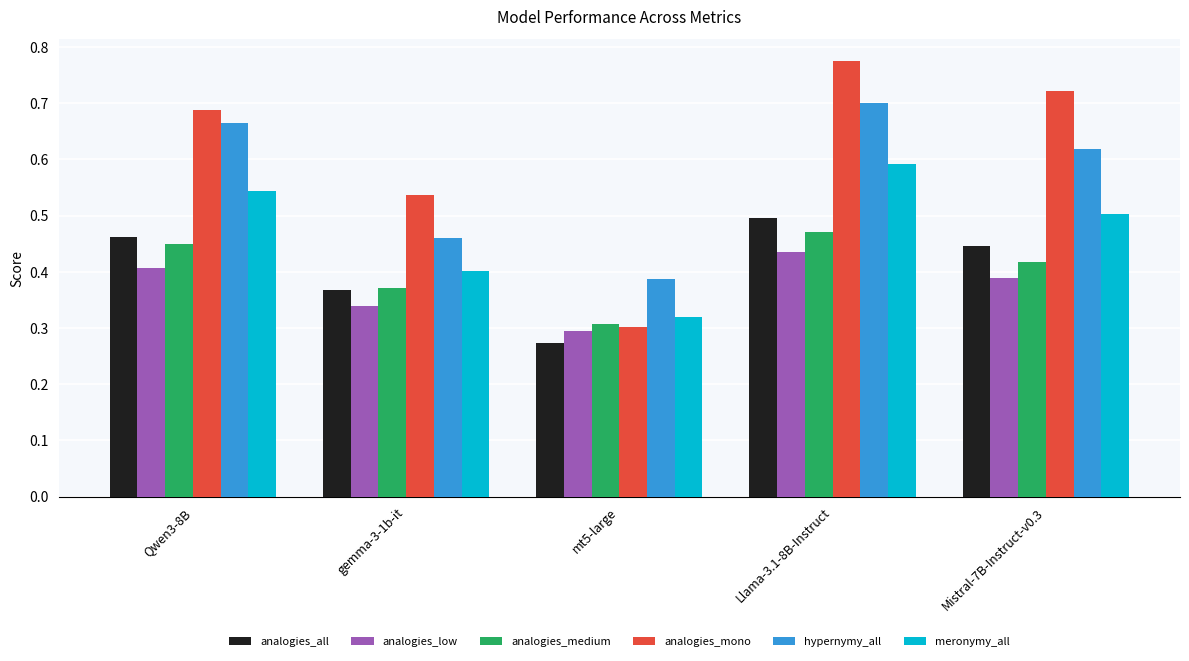

Rank the series by their maximum value, from highest to lowest.

analogies_mono, hypernymy_all, meronymy_all, analogies_all, analogies_medium, analogies_low